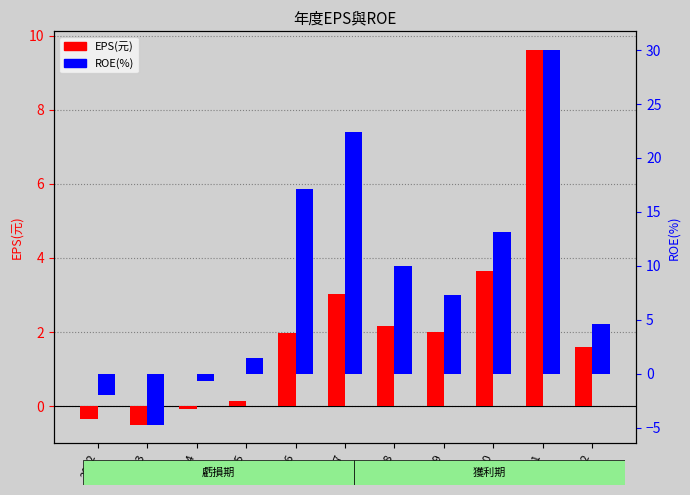

Count the number of data series in this chart.

2